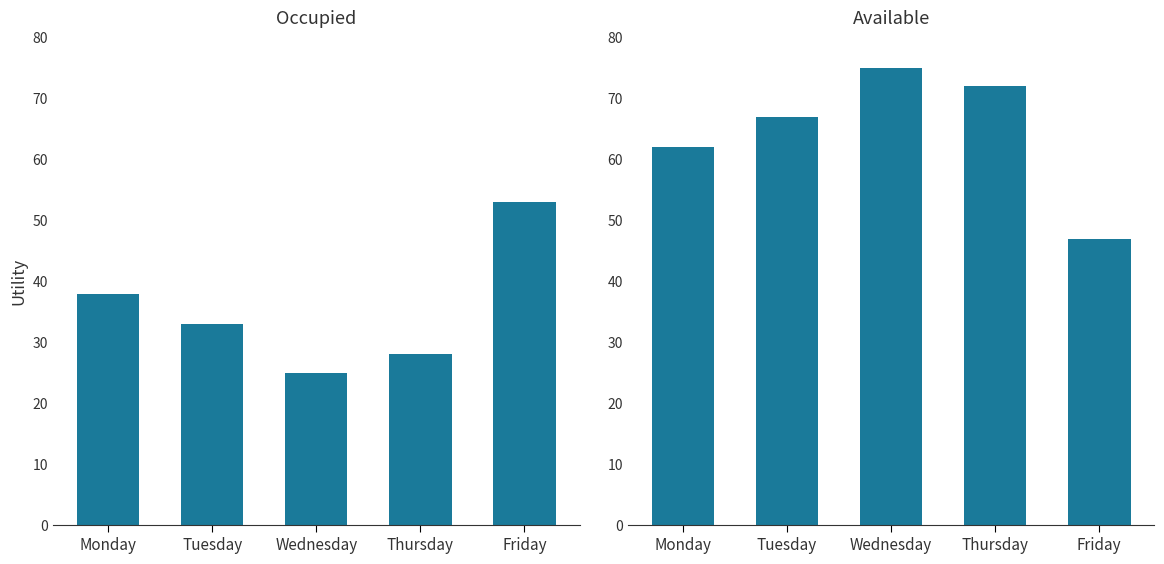

At which category is the sum across all series the highest?

Monday